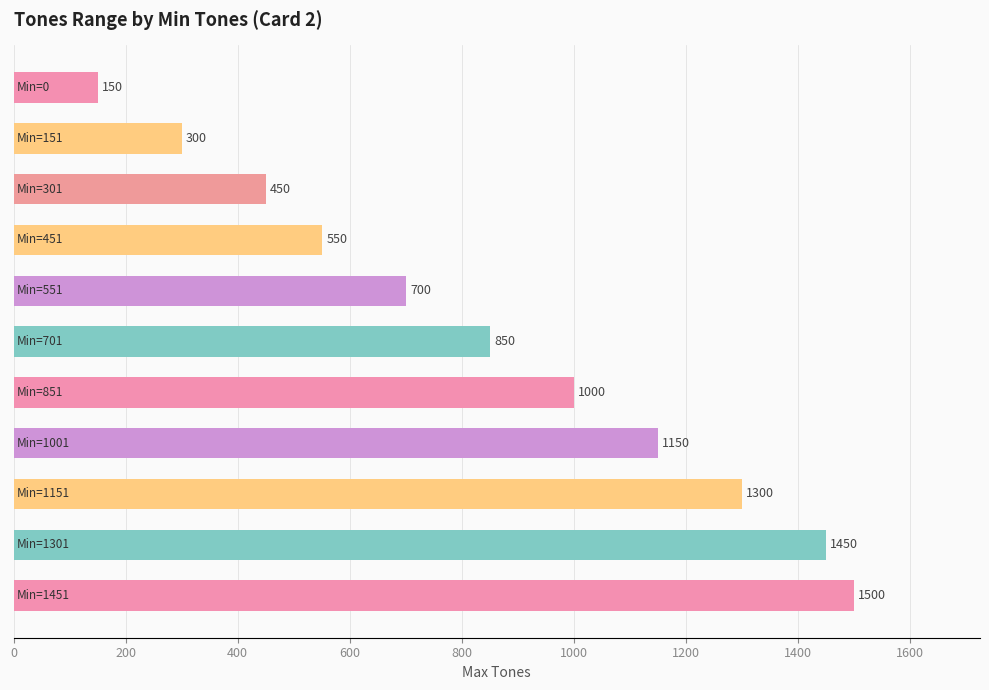

What is the difference between the maximum and minimum values?

1350